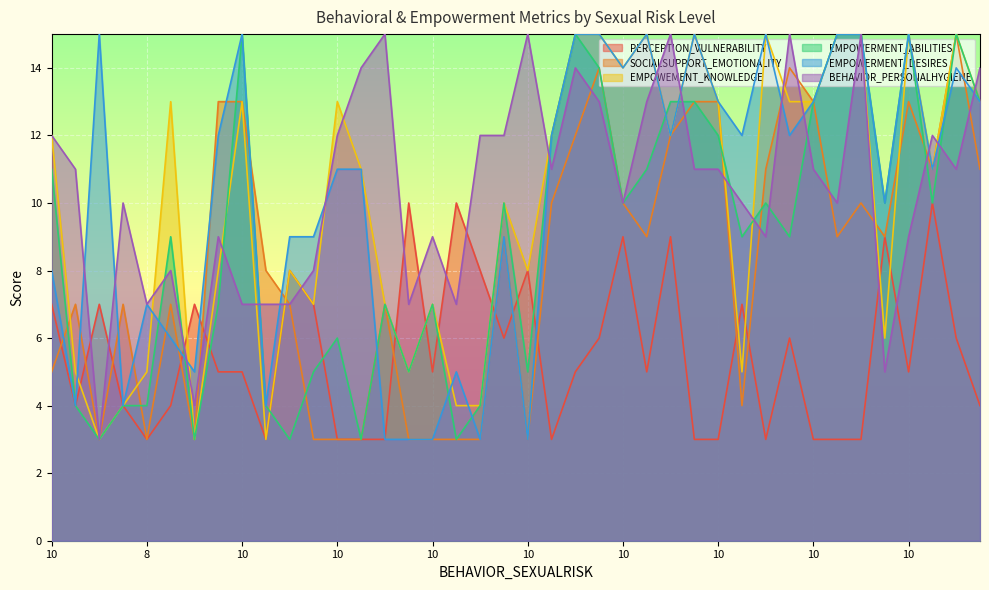

What are all the series names shown in the legend?

PERCEPTION_VULNERABILITY, SOCIALSUPPORT_EMOTIONALITY, EMPOWEMENT_KNOWLEDGE, EMPOWERMENT_ABILITIES, EMPOWERMENT_DESIRES, BEHAVIOR_PERSONALHYGIENE